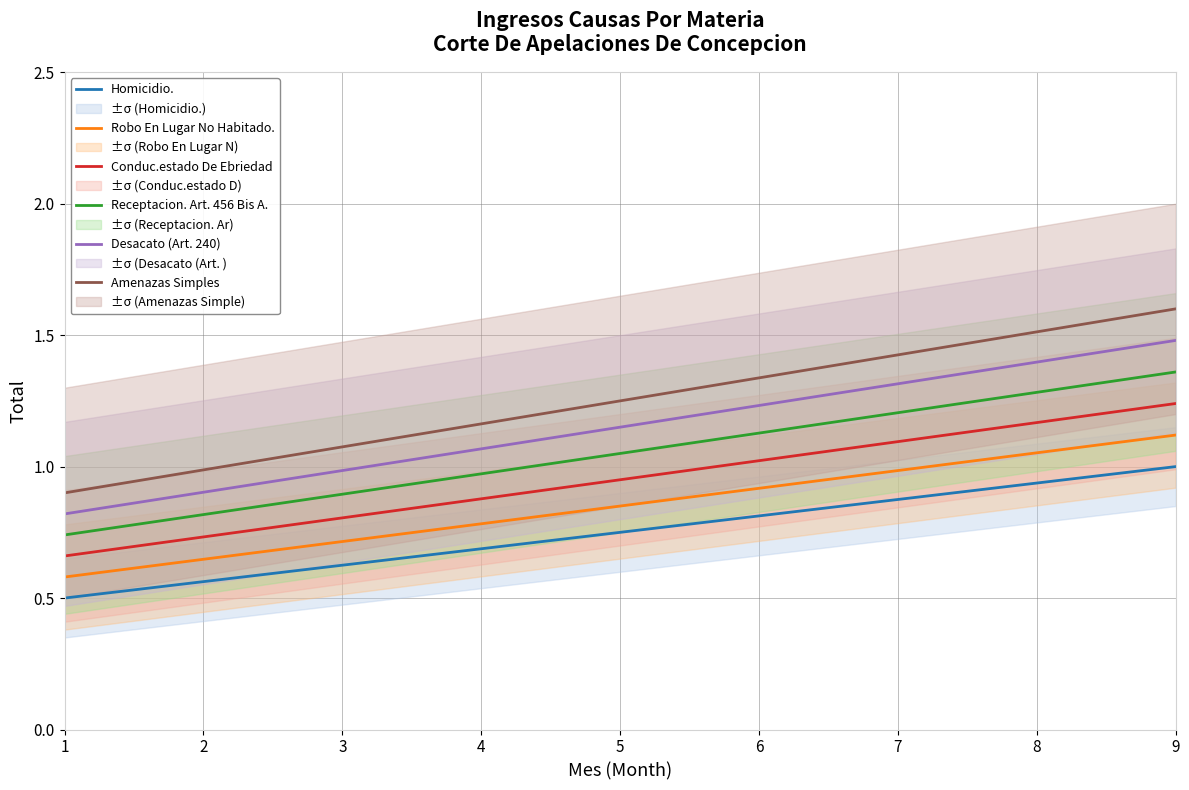

Count the number of categories in the chart.

9